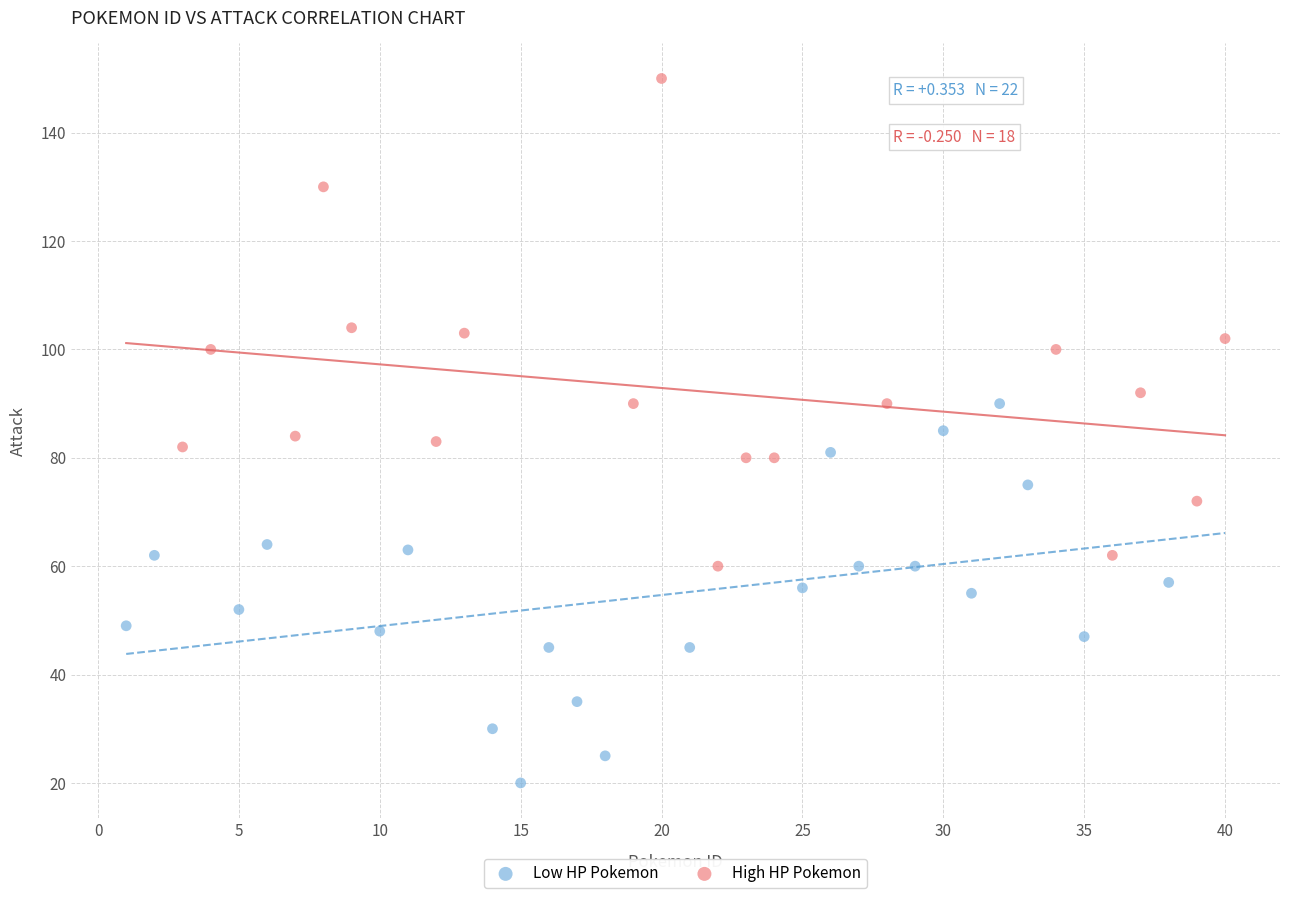

Which series reaches the minimum Y coordinate?

Low HP Pokemon